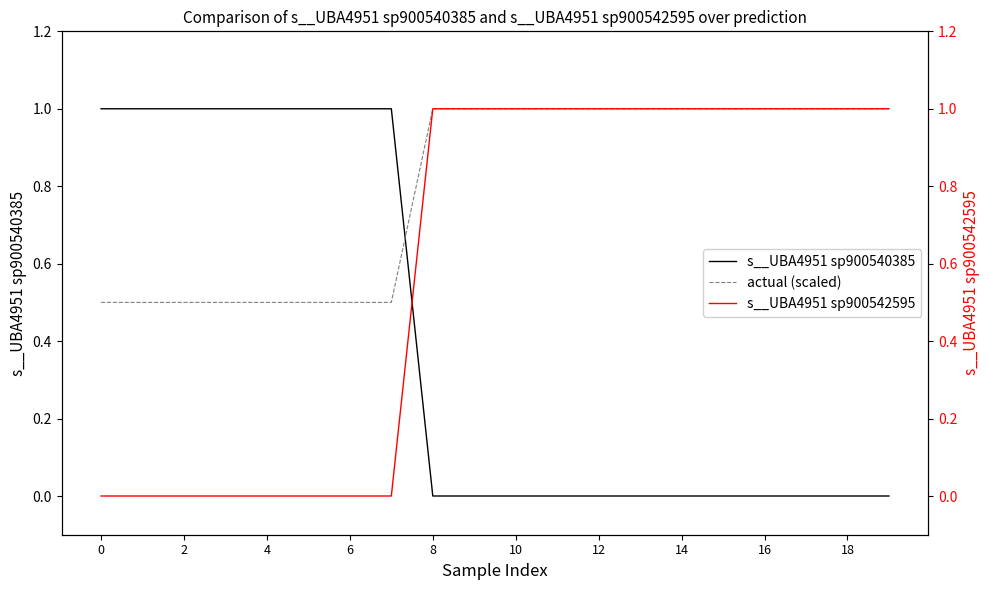

What is the difference between the second highest and second lowest values in the actual (scaled) series?

0.5